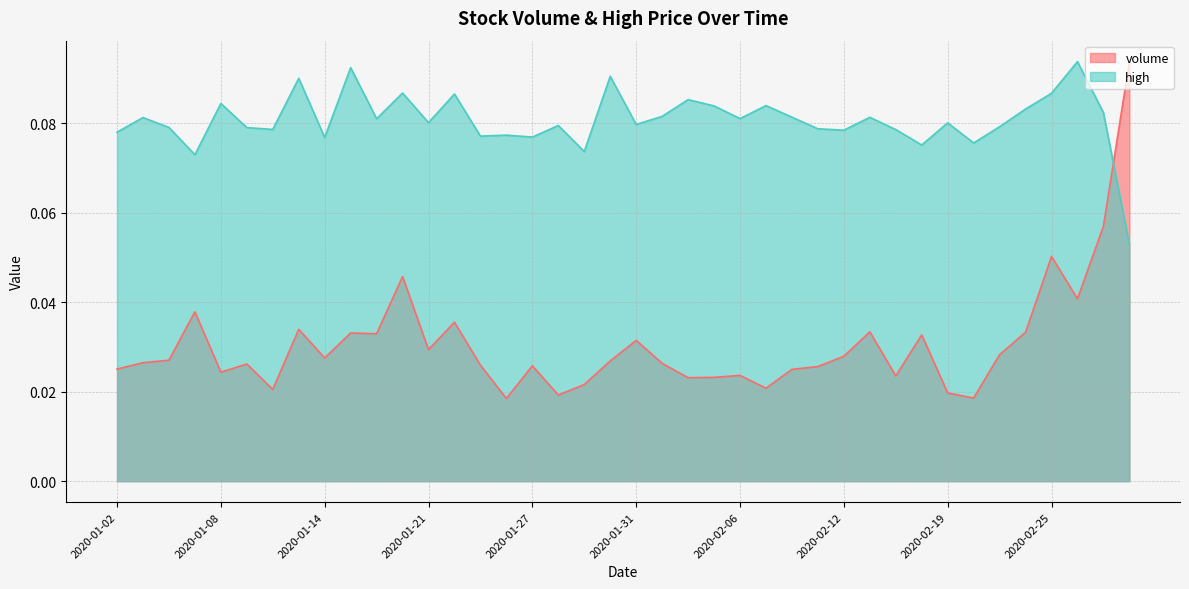

How many interior local valleys does the high series have?

13